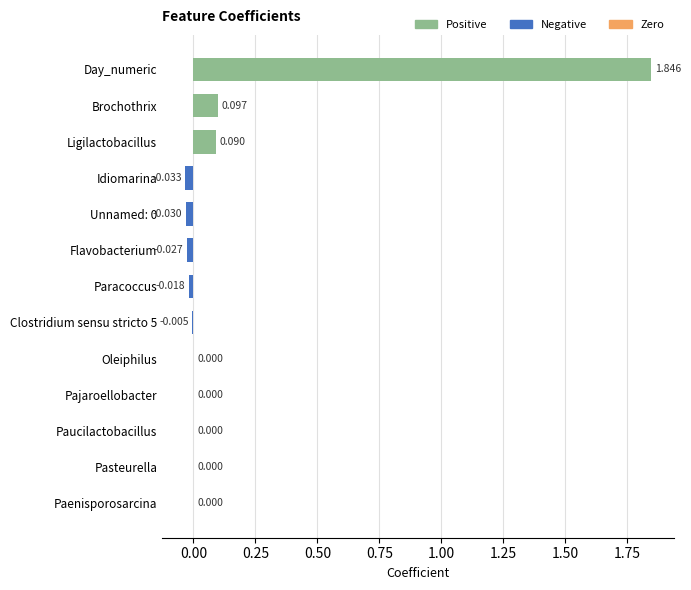

Which label corresponds to the largest value in the chart?

Day_numeric